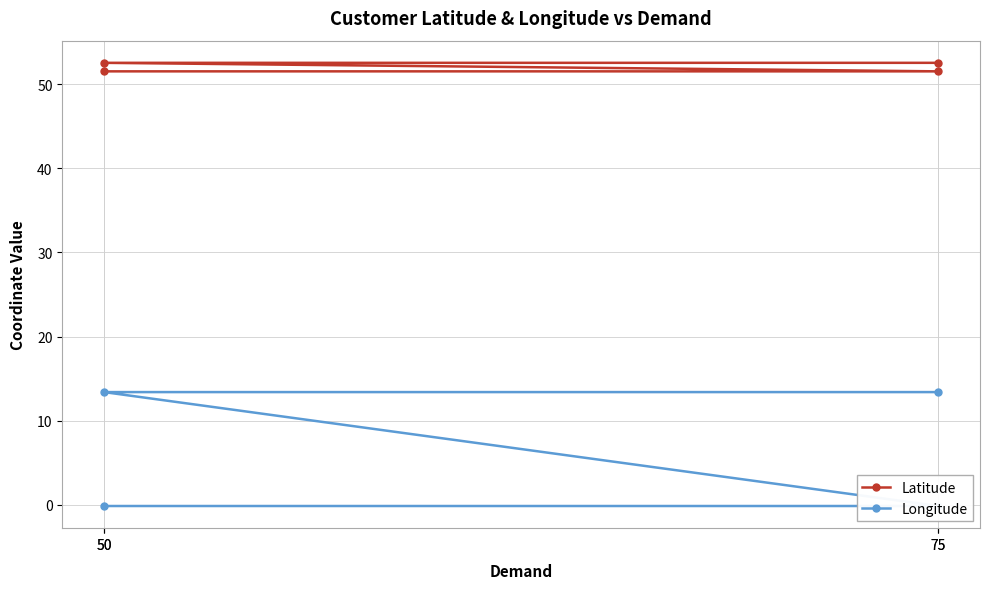

How many data points in Latitude are above 52?

2